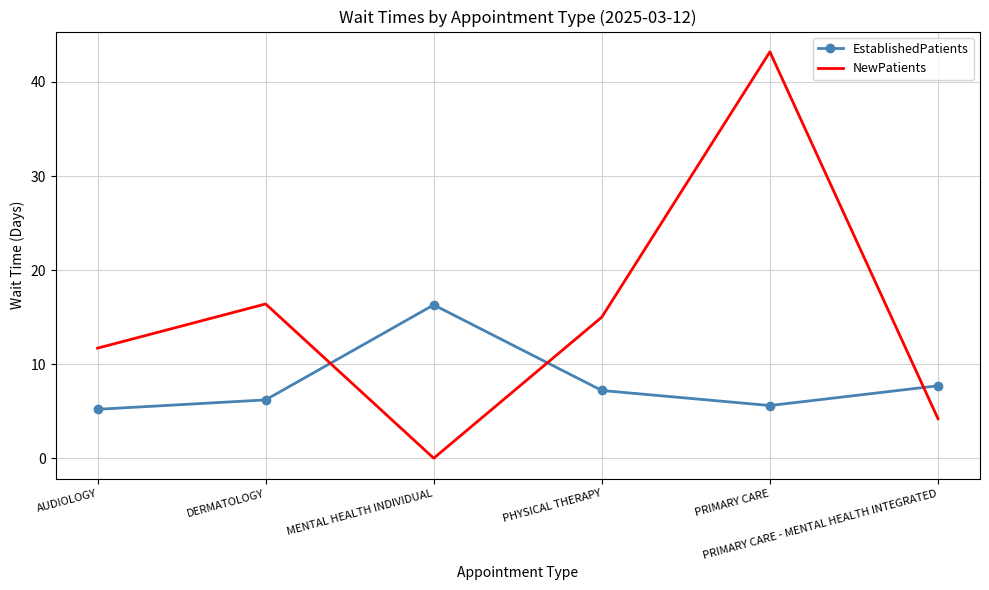

What is the sum of the NewPatients values at AUDIOLOGY and PRIMARY CARE - MENTAL HEALTH INTEGRATED?

15.9